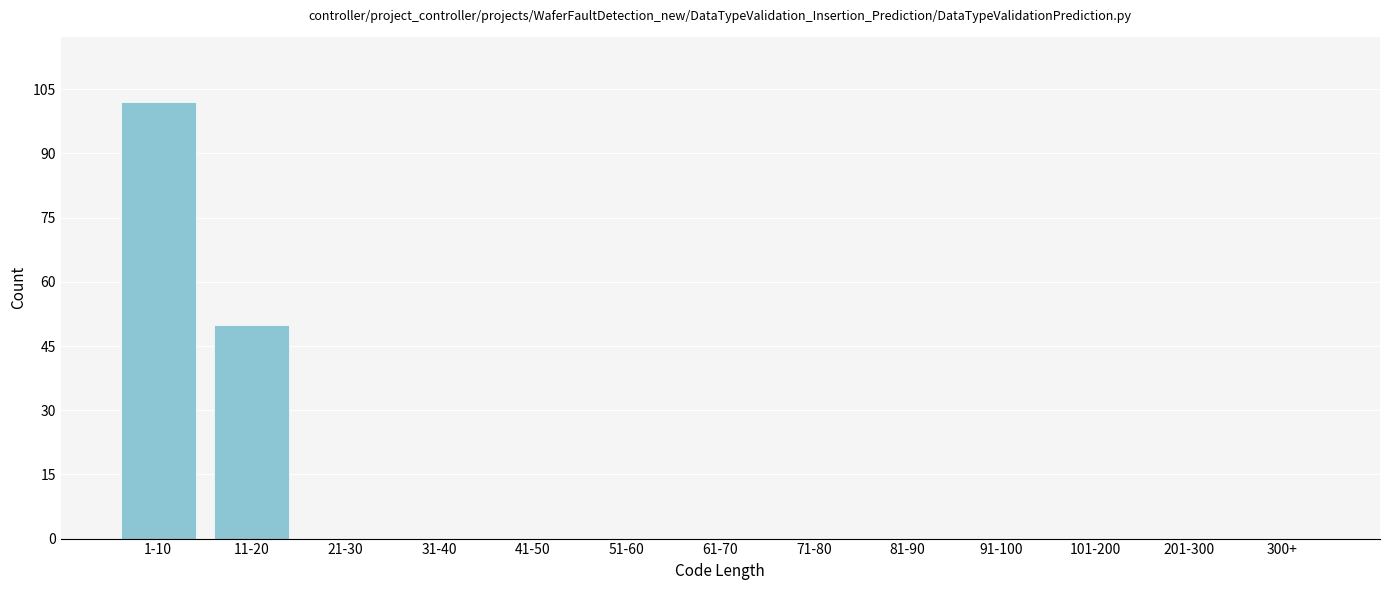

Reading left to right, transcribe all the data shown in this chart.

1-10=102	11-20=50	21-30=0	31-40=0	41-50=0	51-60=0	61-70=0	71-80=0	81-90=0	91-100=0	101-200=0	201-300=0	300+=0